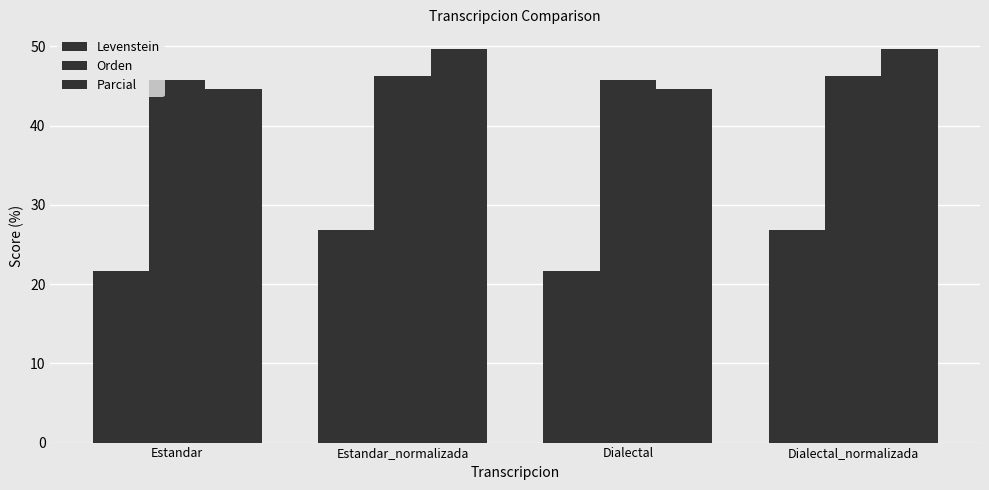

How many values in the Parcial series are below 49?

2